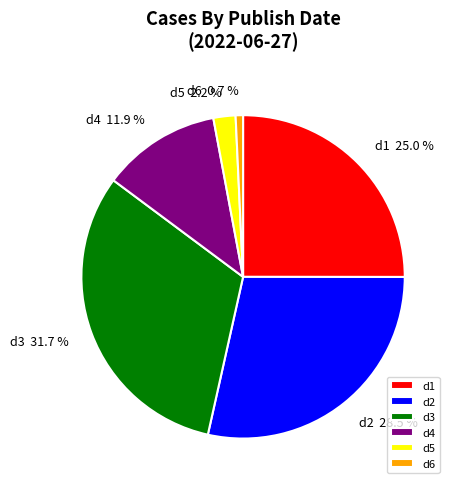

Rank the categories by value from lowest to highest.

d6, d5, d4, d1, d2, d3